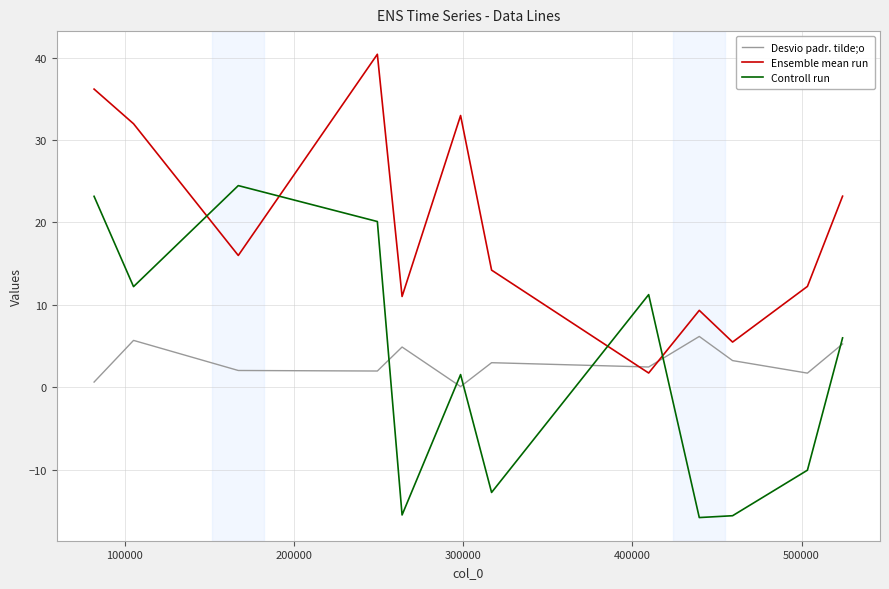

Which series has the largest total across all categories?

Ensemble mean run